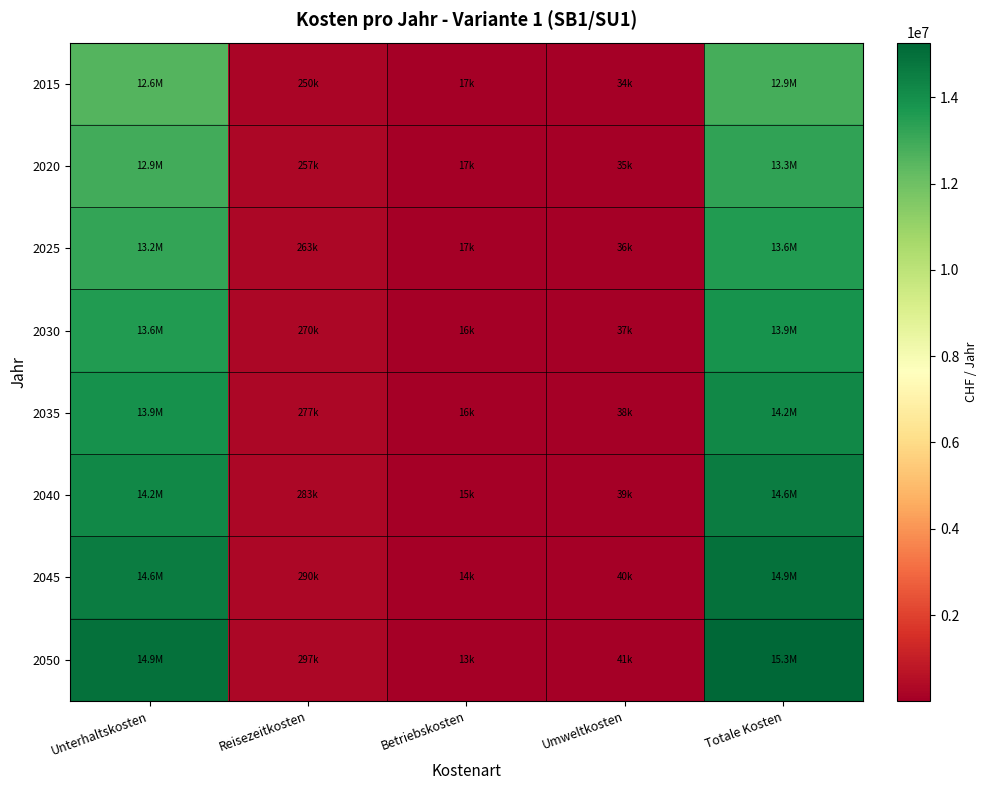

Which label corresponds to the largest value in the chart?

Totale Kosten